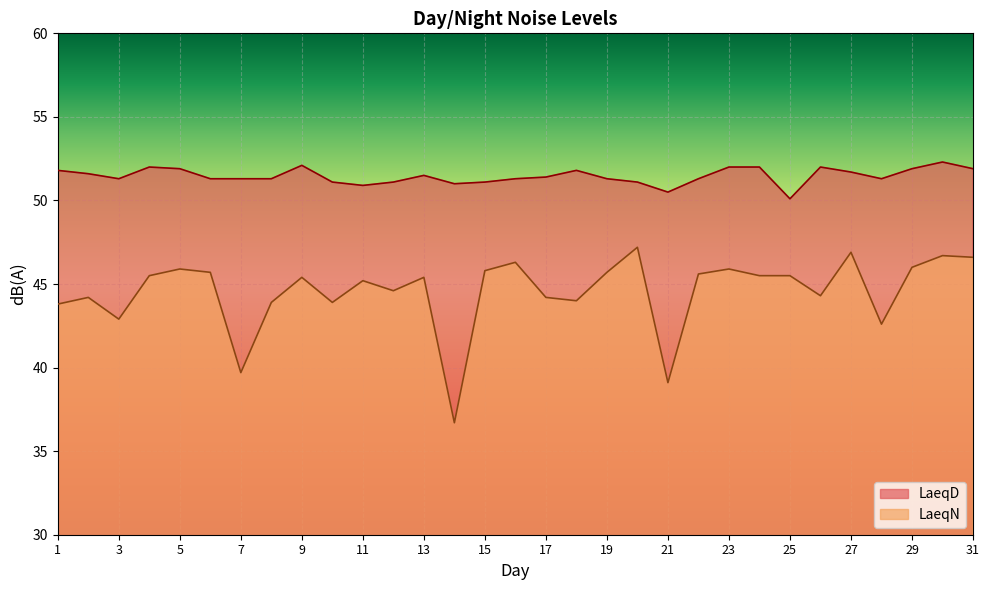

Between 11 and 10, which is larger?

10